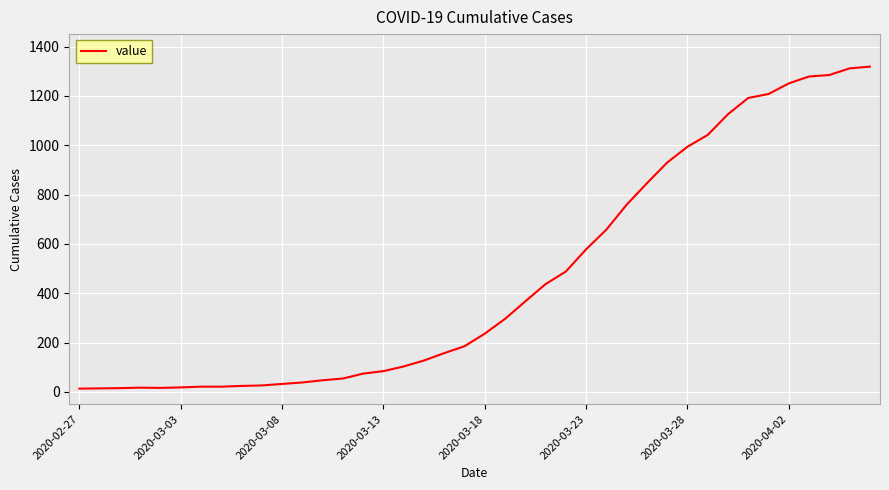

What is the difference between the maximum and minimum values?

1306